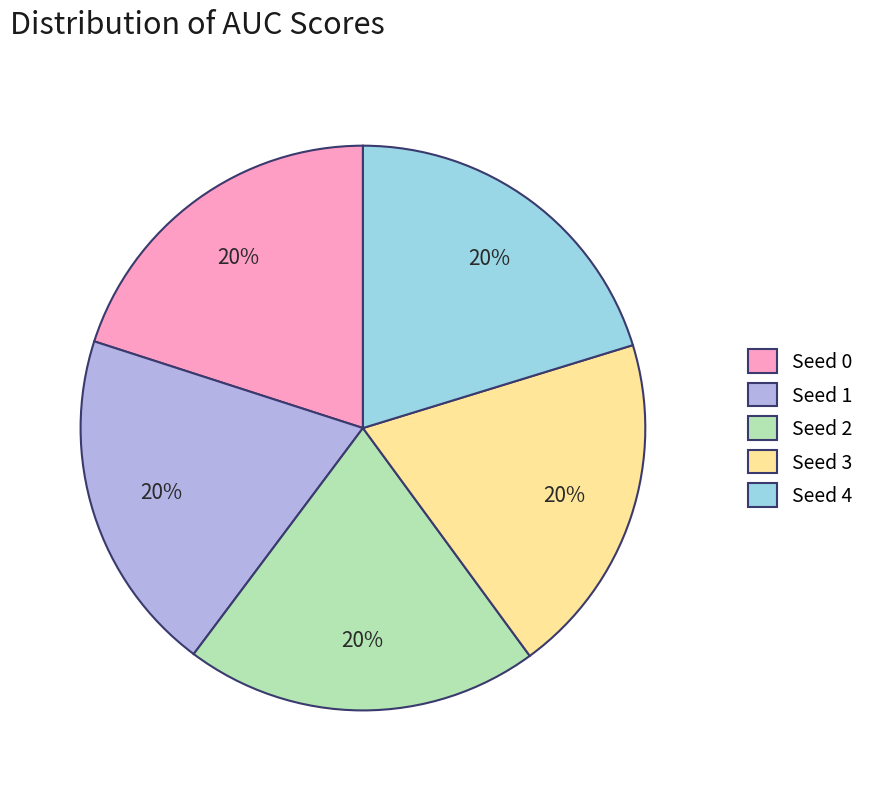

To the nearest percent, what percentage of the pie is Seed 1?

20%